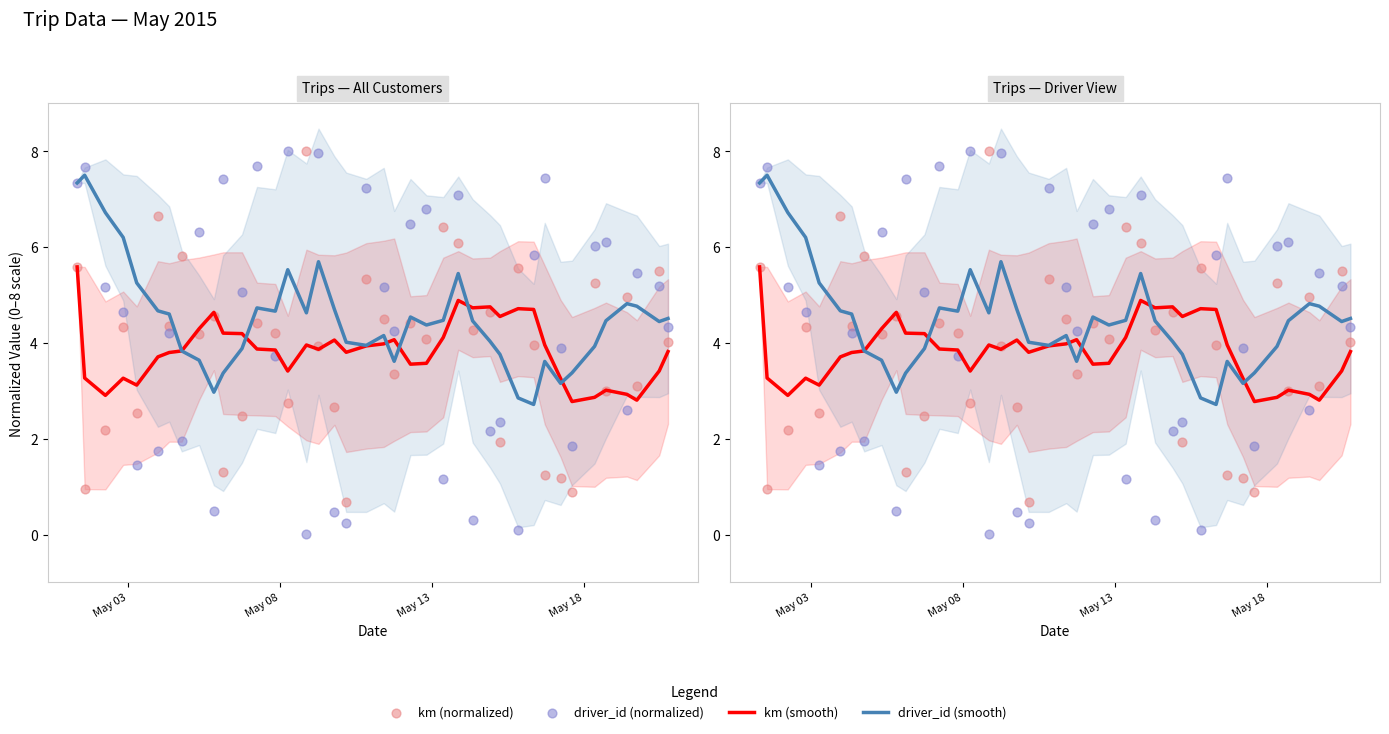

Is the value of driver_id (normalized) at 24 greater than the value of km (normalized) at 25?

No